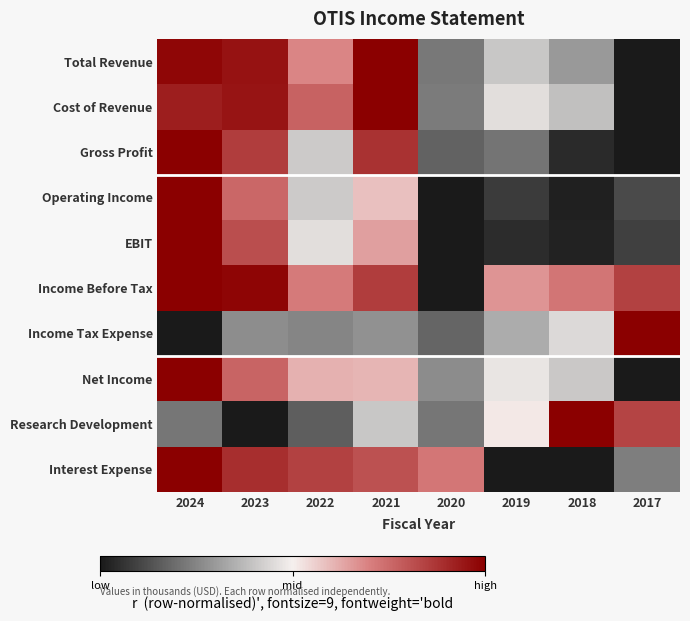

Reading right to left, list all the values displayed in this chart.

Total Revenue: 2017=0.0	2018=0.3	2019=0.4	2020=0.2	2021=1.0	2022=0.7	2023=1.0	2024=1.0
Cost of Revenue: 2017=0.0	2018=0.4	2019=0.5	2020=0.2	2021=1.0	2022=0.8	2023=1.0	2024=0.9
Gross Profit: 2017=0.0	2018=0.0	2019=0.2	2020=0.2	2021=0.9	2022=0.4	2023=0.9	2024=1.0
Operating Income: 2017=0.1	2018=0.0	2019=0.1	2020=0.0	2021=0.6	2022=0.4	2023=0.8	2024=1.0
EBIT: 2017=0.1	2018=0.0	2019=0.0	2020=0.0	2021=0.6	2022=0.5	2023=0.8	2024=1.0
Income Before Tax: 2017=0.8	2018=0.7	2019=0.7	2020=0.0	2021=0.9	2022=0.7	2023=1.0	2024=1.0
Income Tax Expense: 2017=1.0	2018=0.4	2019=0.3	2020=0.2	2021=0.3	2022=0.3	2023=0.3	2024=0.0
Net Income: 2017=0.0	2018=0.4	2019=0.5	2020=0.3	2021=0.6	2022=0.6	2023=0.8	2024=1.0
Research Development: 2017=0.8	2018=1.0	2019=0.5	2020=0.2	2021=0.4	2022=0.2	2023=0.0	2024=0.2
Interest Expense: 2017=0.2	2018=0.0	2019=0.0	2020=0.7	2021=0.8	2022=0.8	2023=0.9	2024=1.0